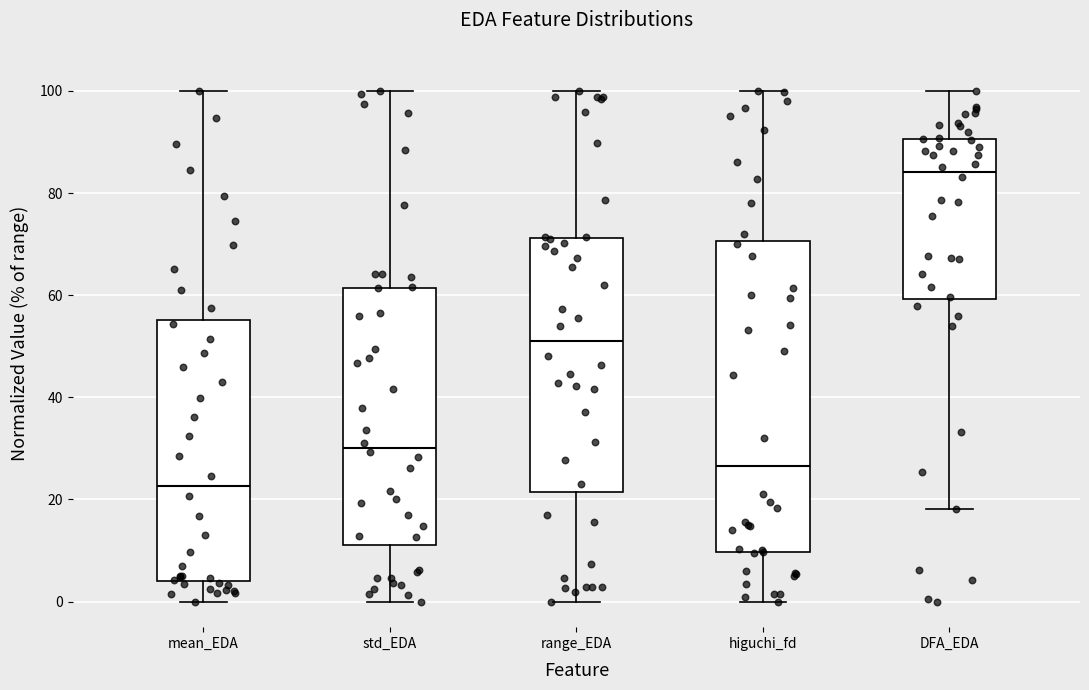

Which box is the tallest, from its lower edge to its upper edge?

higuchi_fd